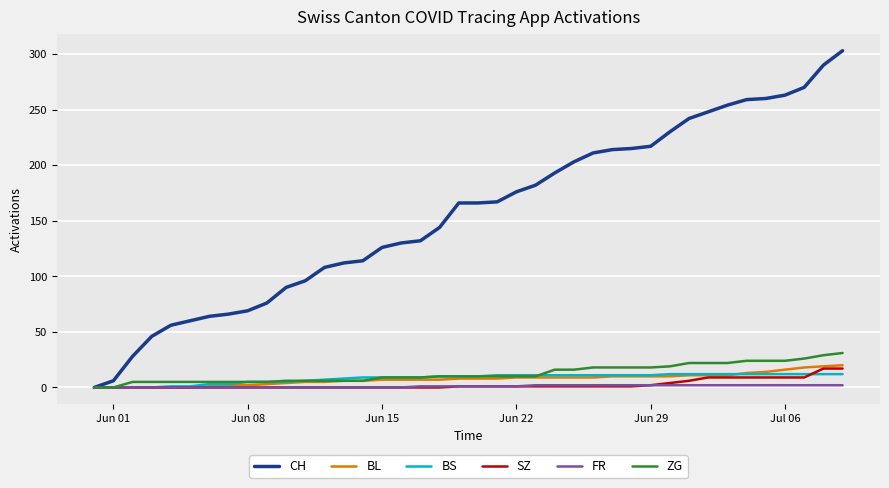

Which series has the widest spread of values?

CH